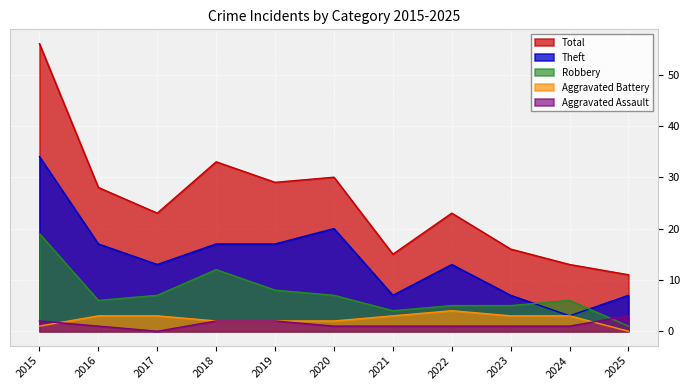

Is the value of Robbery at 2024 greater than the value of Aggravated Battery at 2019?

Yes